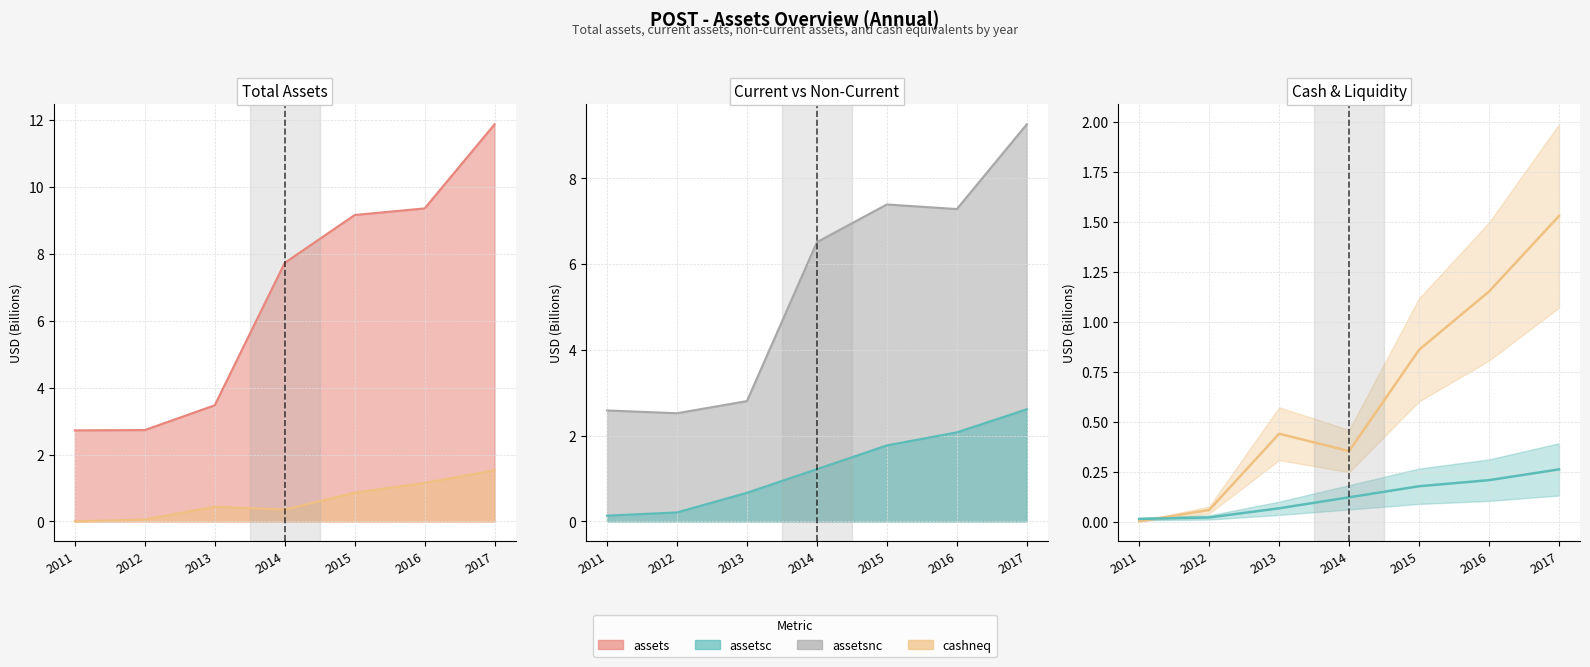

Which label corresponds to the largest value in the chart?

2017